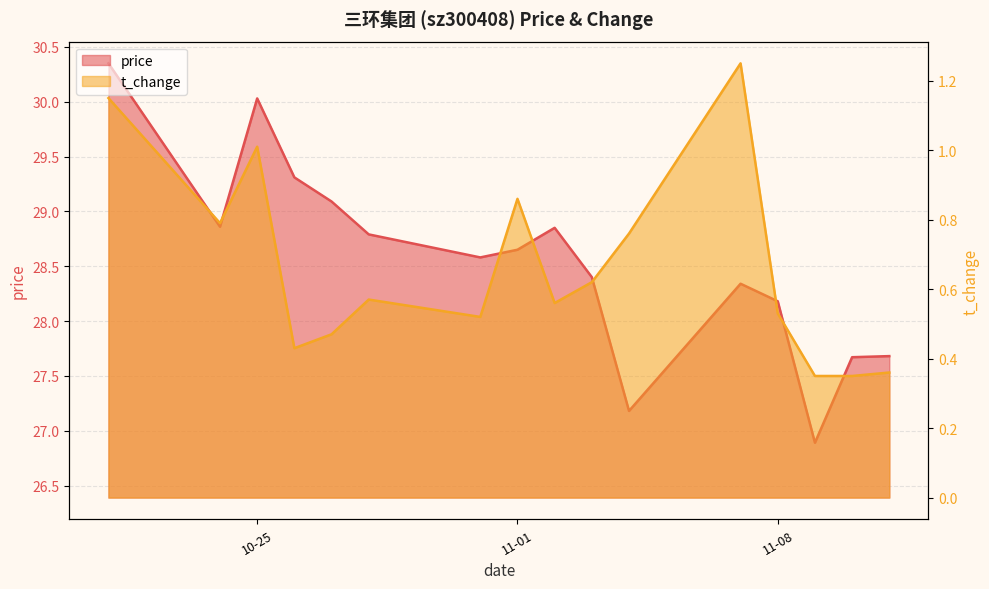

True or false: price has more than 0 interior local peaks.

True